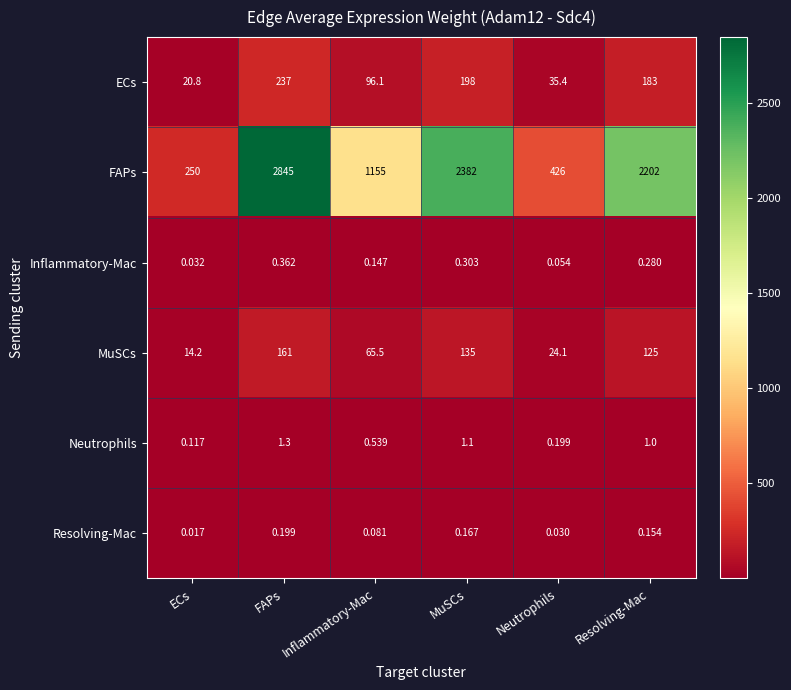

Which series has the largest total across all categories?

FAPs